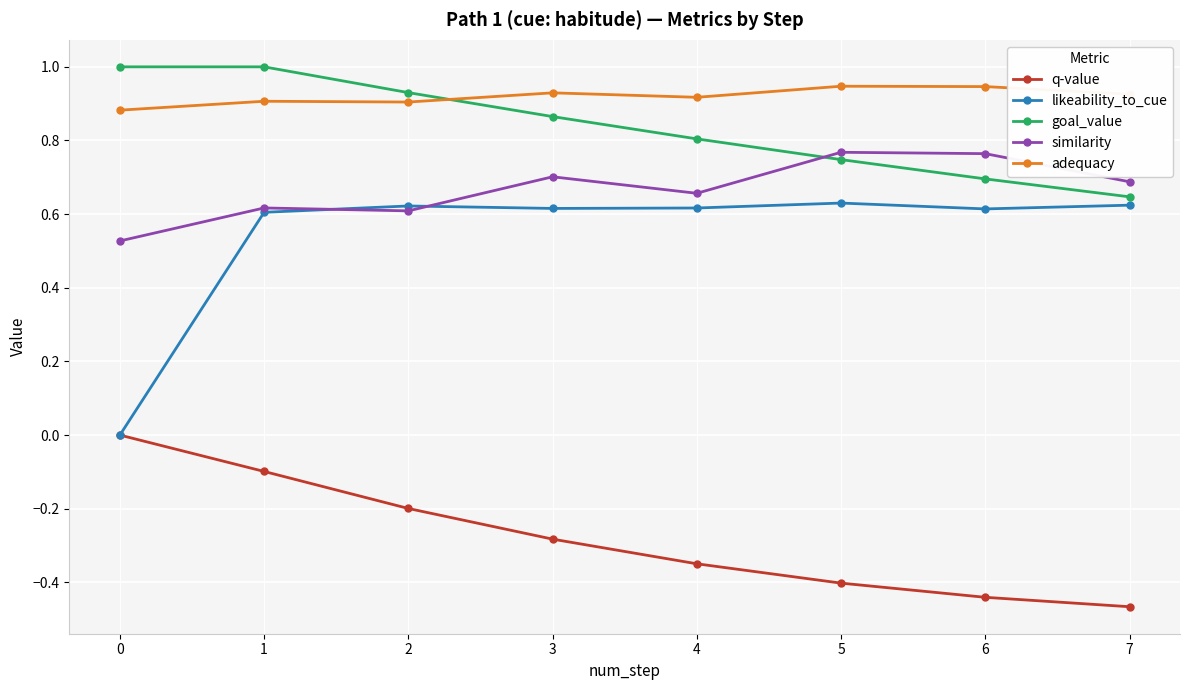

Is this an area chart (filled region under the line)?

No